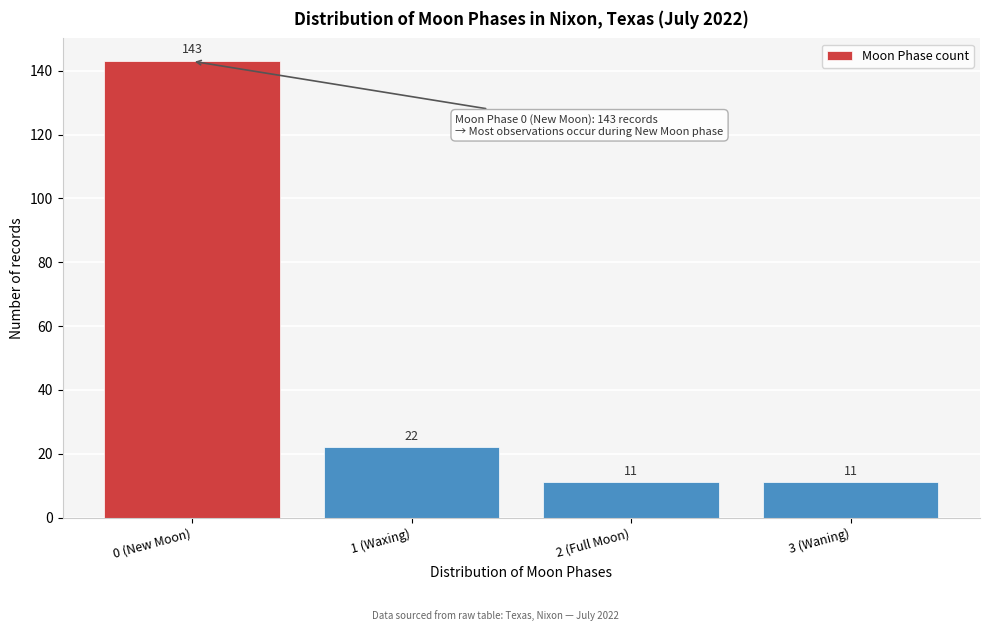

Reading left to right, what are all the values shown in this chart?

143	22	11	11